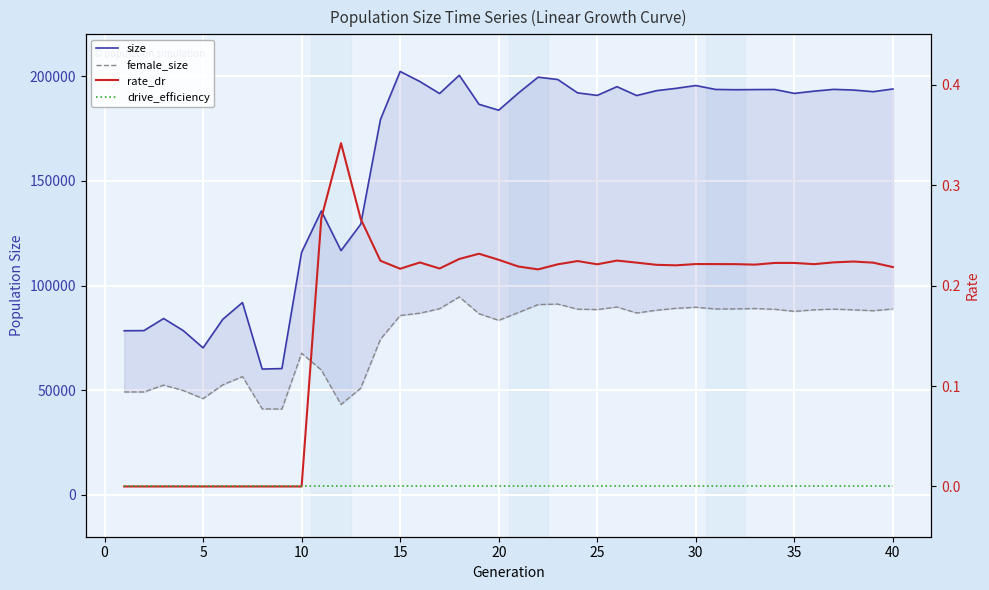

What is the difference between the second highest and second lowest values in the rate_dr series?

0.3